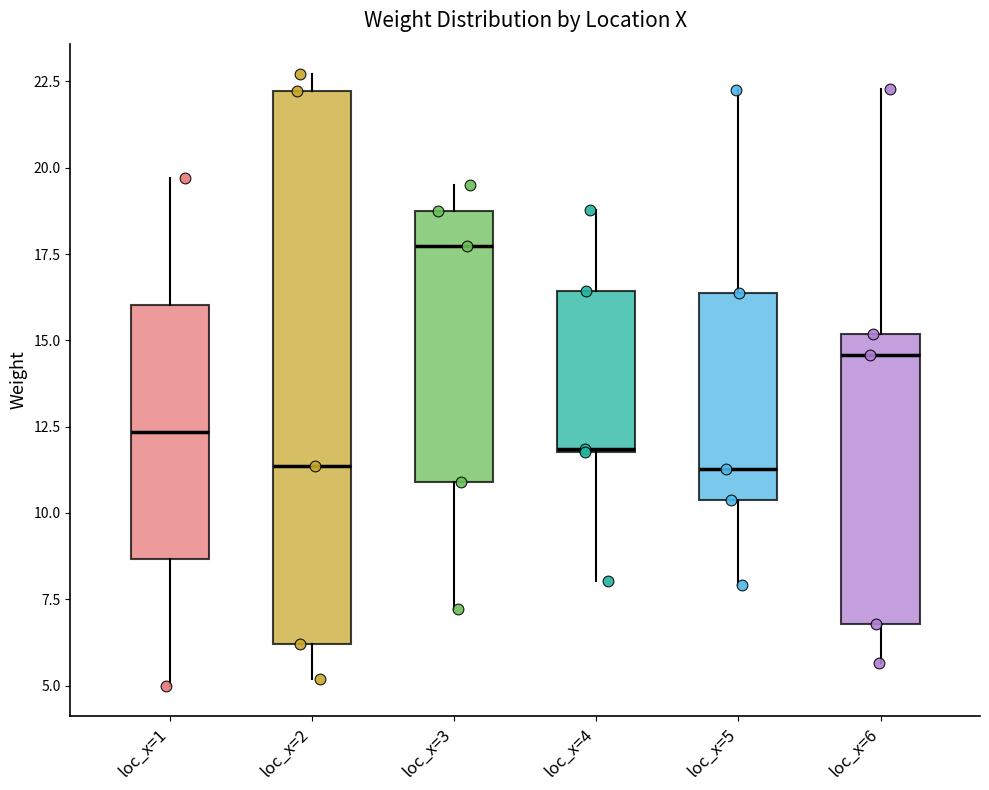

Reading left to right, read every box against the y-axis: the position of its median line, the range the box covers, and the ends of its whiskers. The values are not printed on the chart, so give them approximately, as read against the axis.

loc_x=1: median 12.5, box 8.5 to 16.0, whiskers 5.0 to 19.5
loc_x=2: median 11.5, box 6.0 to 22.0, whiskers 5.0 to 22.5
loc_x=3: median 17.5, box 11.0 to 19.0, whiskers 7.0 to 19.5
loc_x=4: median 12.0, box 12.0 to 16.5, whiskers 8.0 to 19.0
loc_x=5: median 11.5, box 10.5 to 16.5, whiskers 8.0 to 22.0
loc_x=6: median 14.5, box 7.0 to 15.0, whiskers 5.5 to 22.5